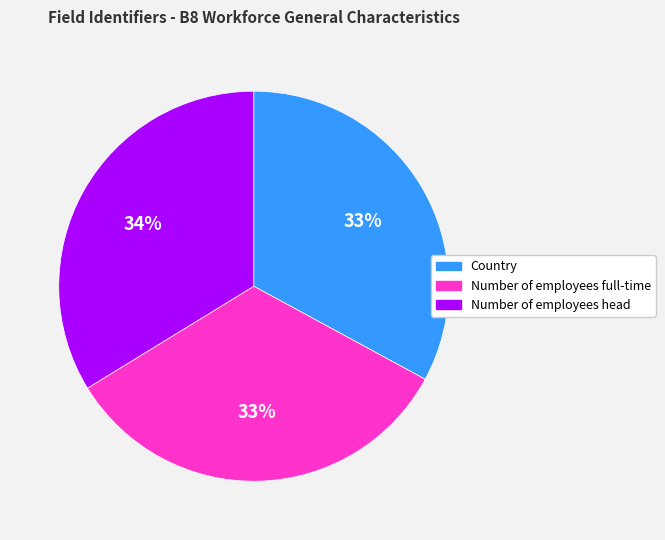

To the nearest percent, what percentage of the pie is Country?

33%